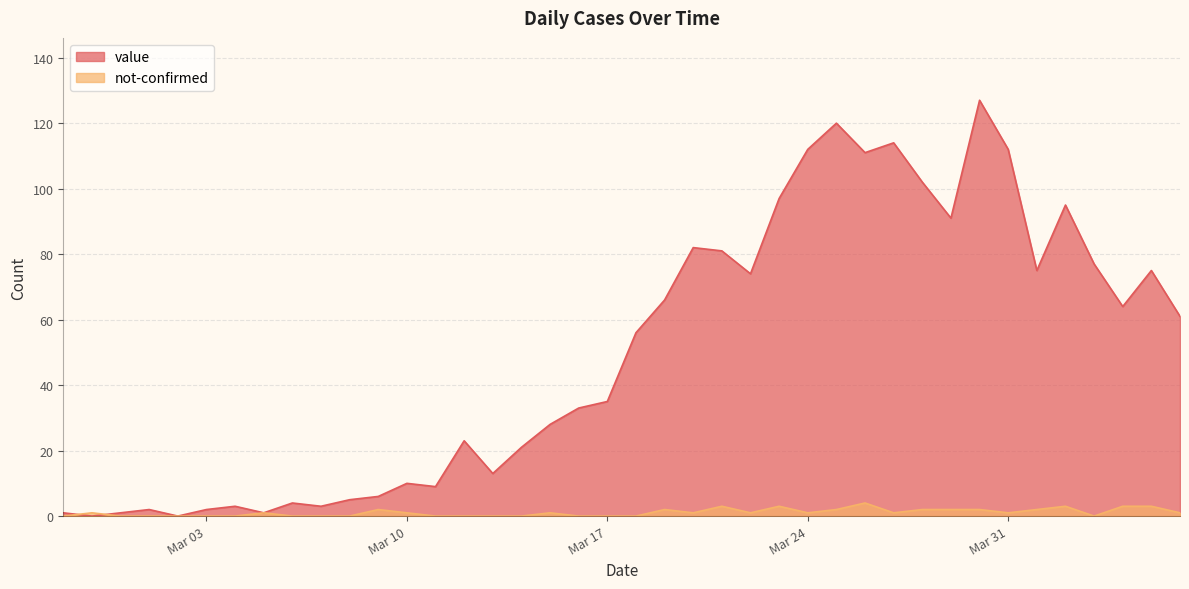

Which label corresponds to the largest value in the chart?

2020-03-30